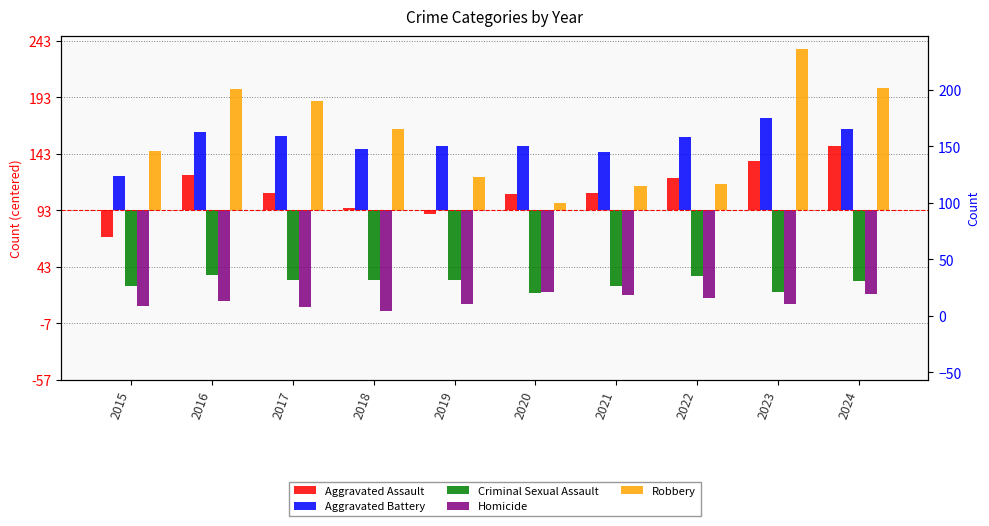

How many values in Aggravated Assault are below zero?

2